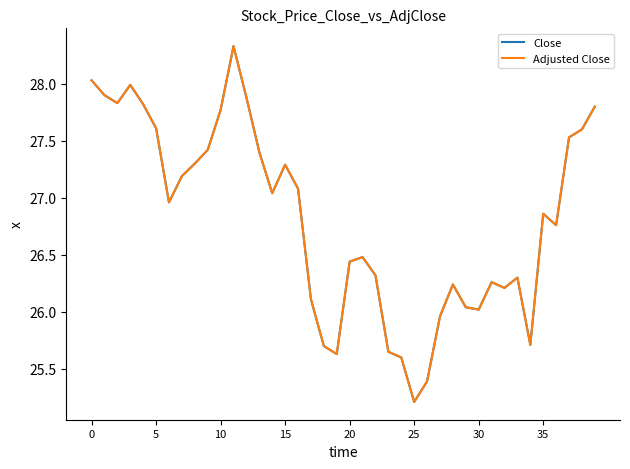

List the series in order of their peak value, highest first.

Close, Adjusted Close